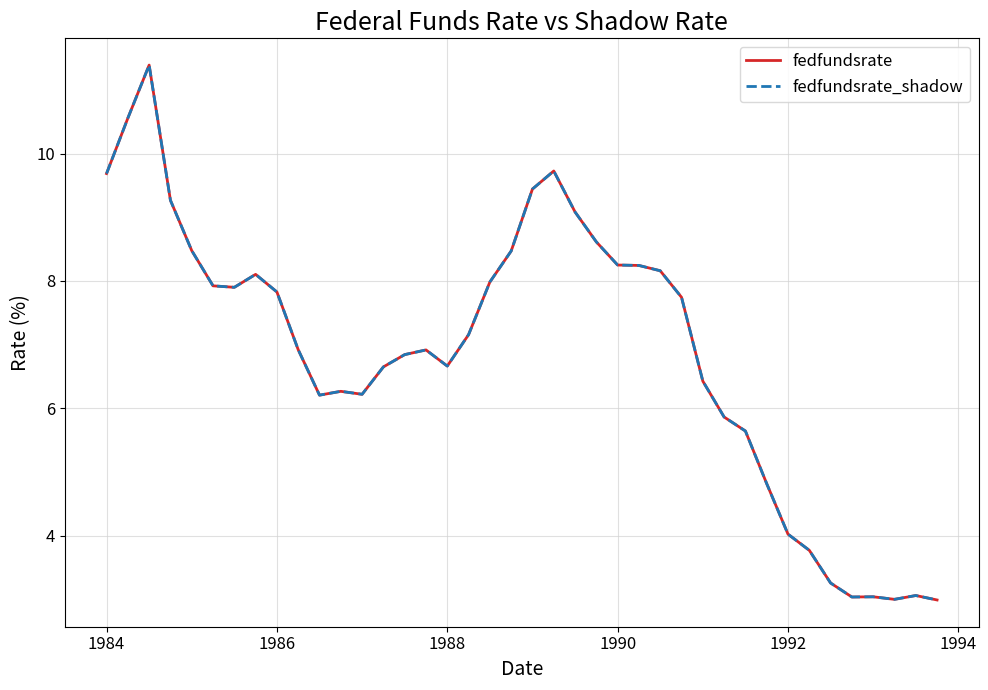

In fedfundsrate_shadow, how many points are higher than both neighbors (excluding endpoints)?

7